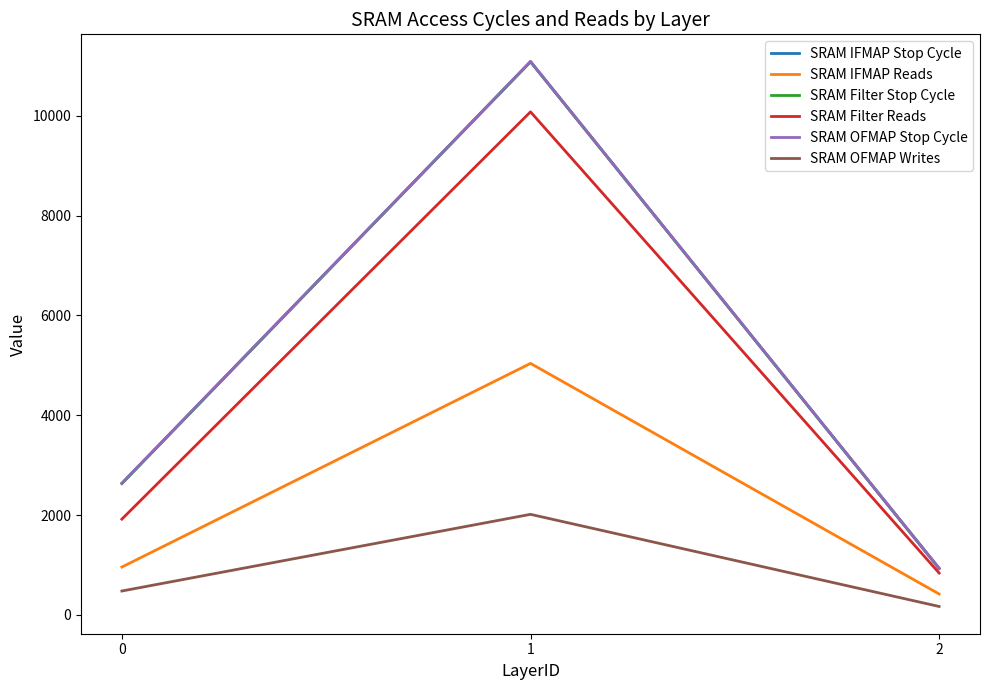

What is the highest value of the SRAM IFMAP Stop Cycle series?

11087